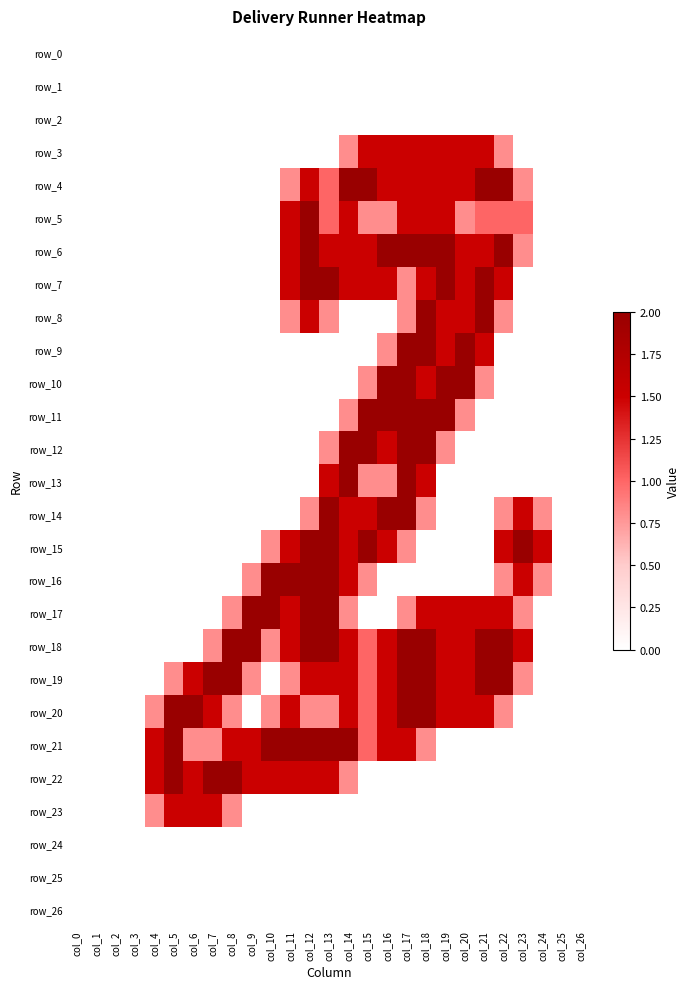

At how many categories does at least one series exceed 0?

21